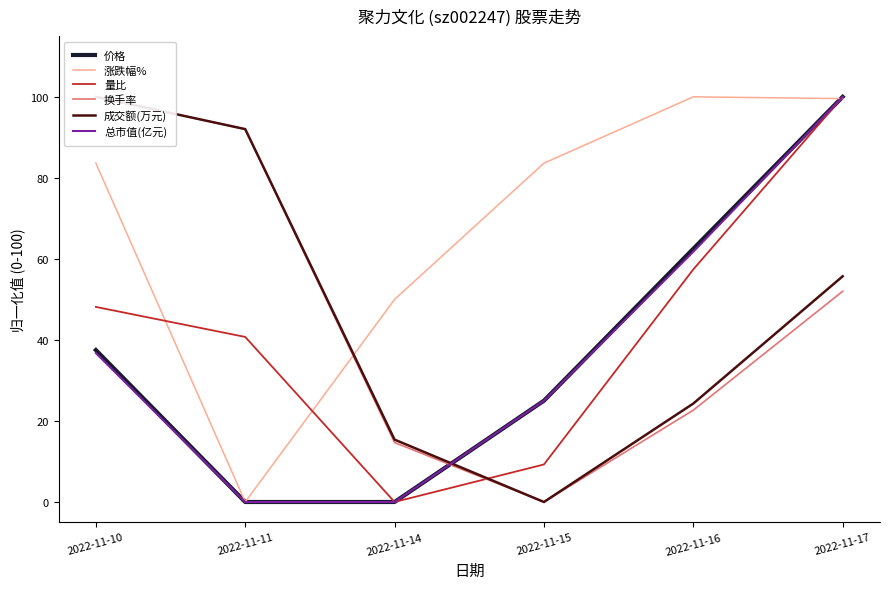

How many times do 总市值(亿元) and 价格 cross each other?

1